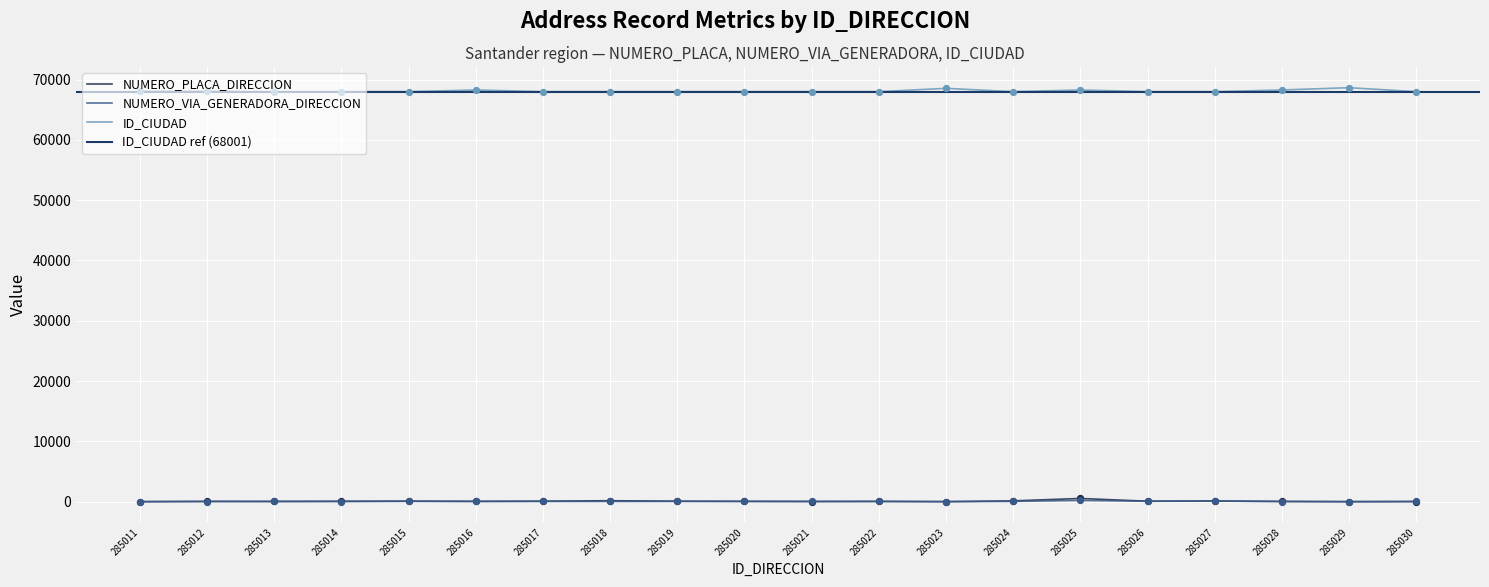

Which series has the largest Y range (max minus min)?

ID_CIUDAD